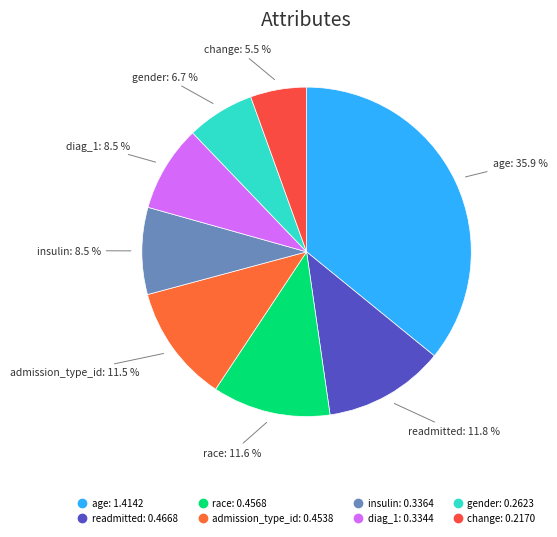

Do diag_1 and change together represent more than half of the pie?

No